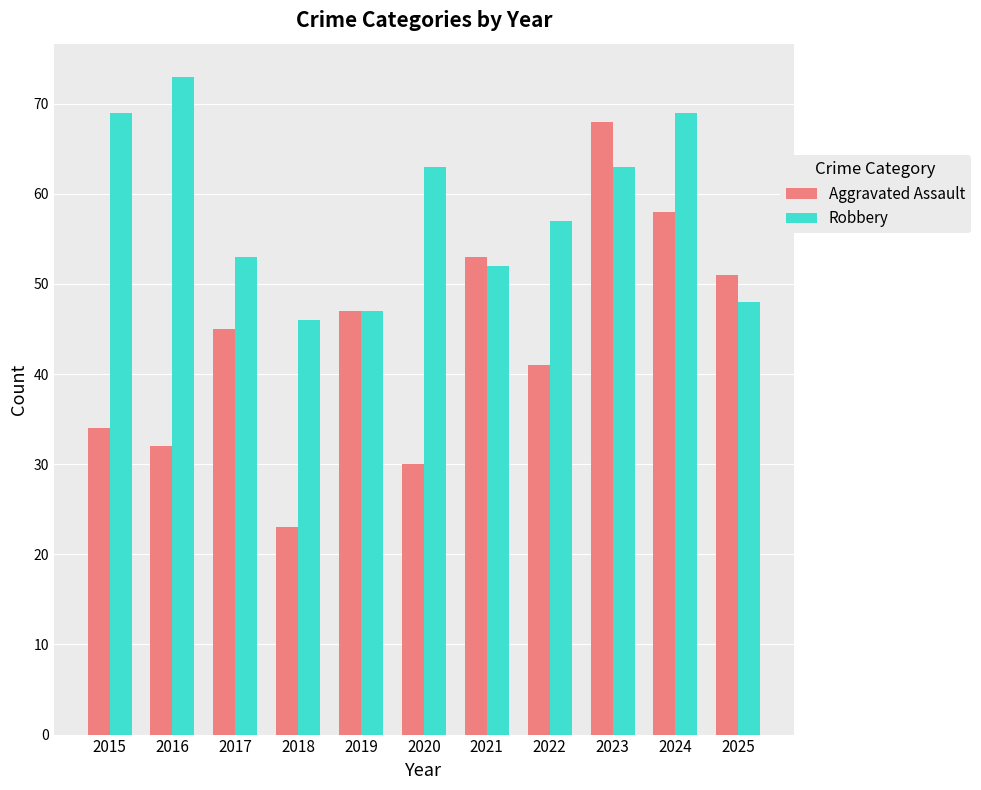

Reading right to left, extract all data points from this chart.

Aggravated Assault: 51	58	68	41	53	30	47	23	45	32	34
Robbery: 48	69	63	57	52	63	47	46	53	73	69